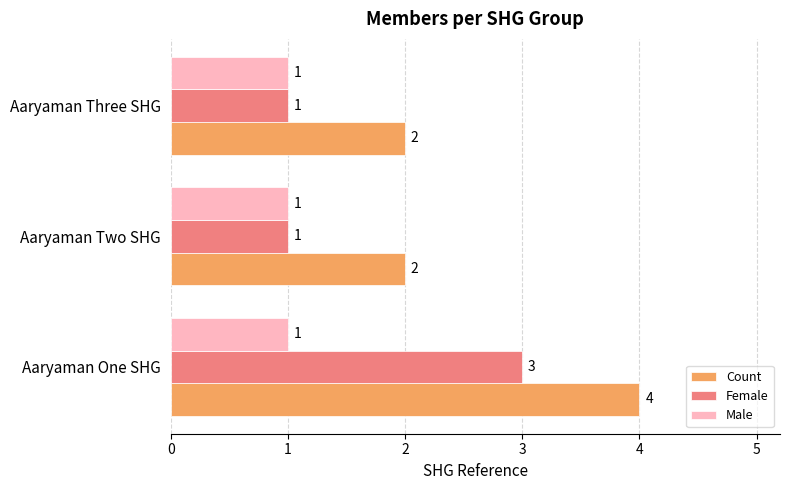

What is the average value of the Count series?

3